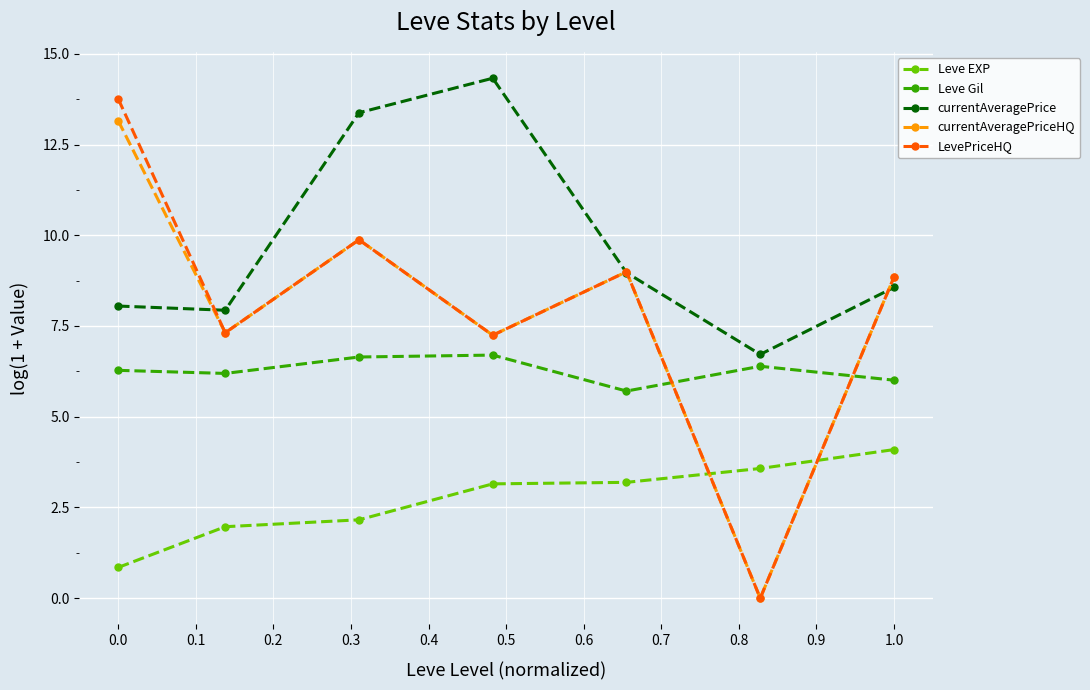

Which series has the largest total across all categories?

currentAveragePrice